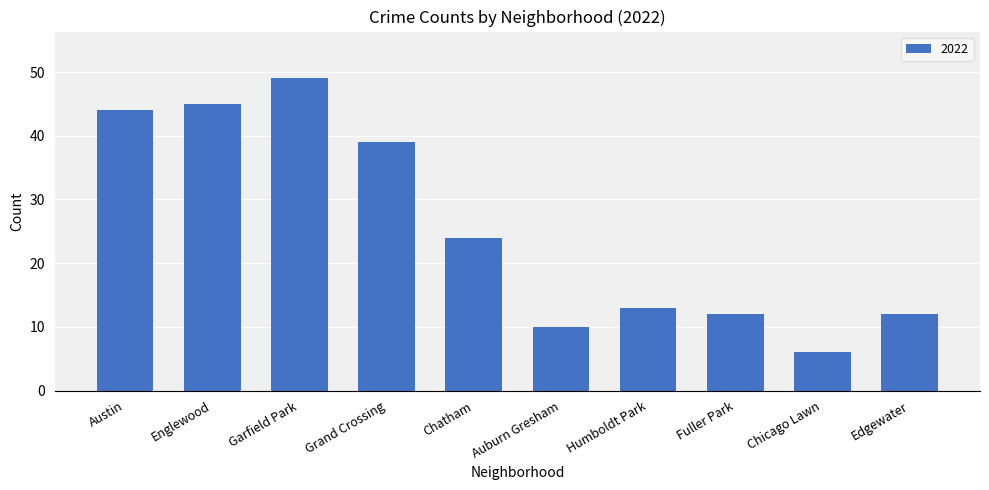

What is the label of the 6th bar from the right?

Chatham